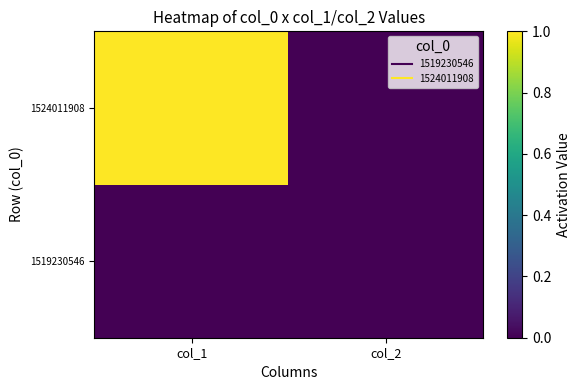

Rank the series at col_1 from lowest to highest value.

1519230546, 1524011908